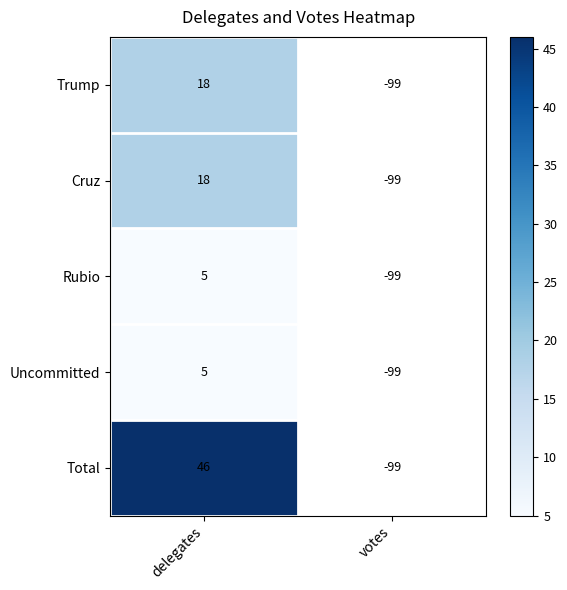

What is the total value across all series at delegates?

92.0